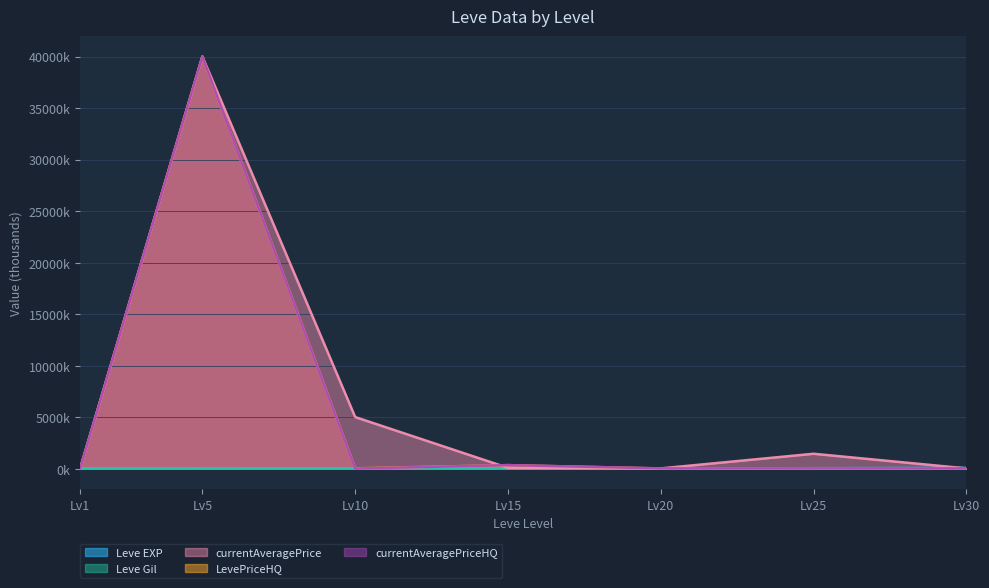

What is the highest value of the Leve EXP series?

67.7